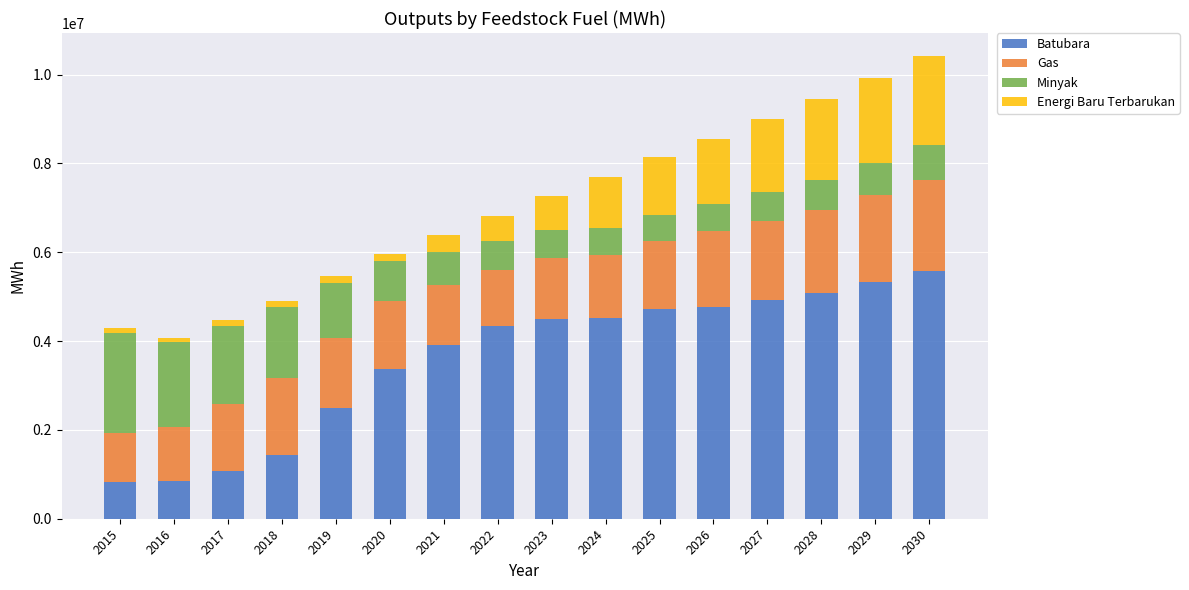

What is the total value across all series at 2024?

7692205.9